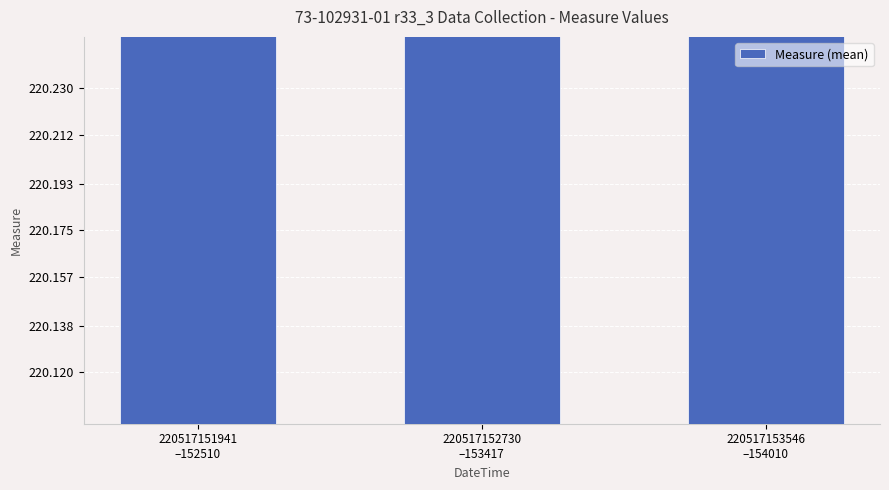

How many bars are there in total?

3